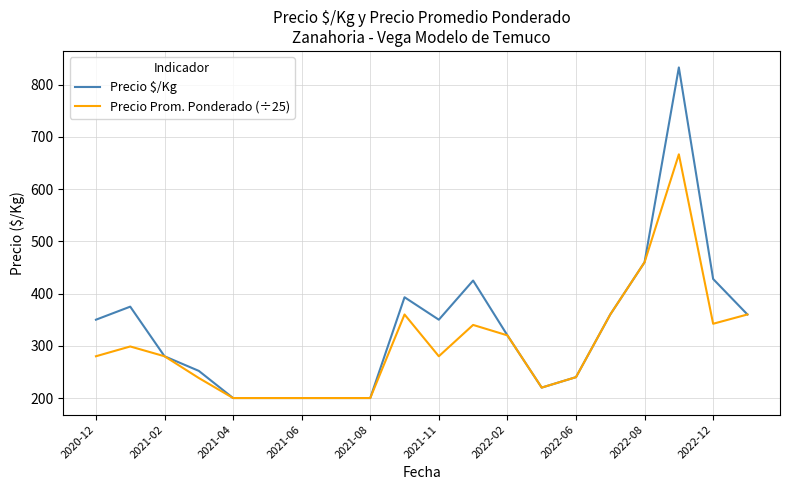

What are all the series names shown in the legend?

Precio $/Kg, Precio Prom. Ponderado (÷25)